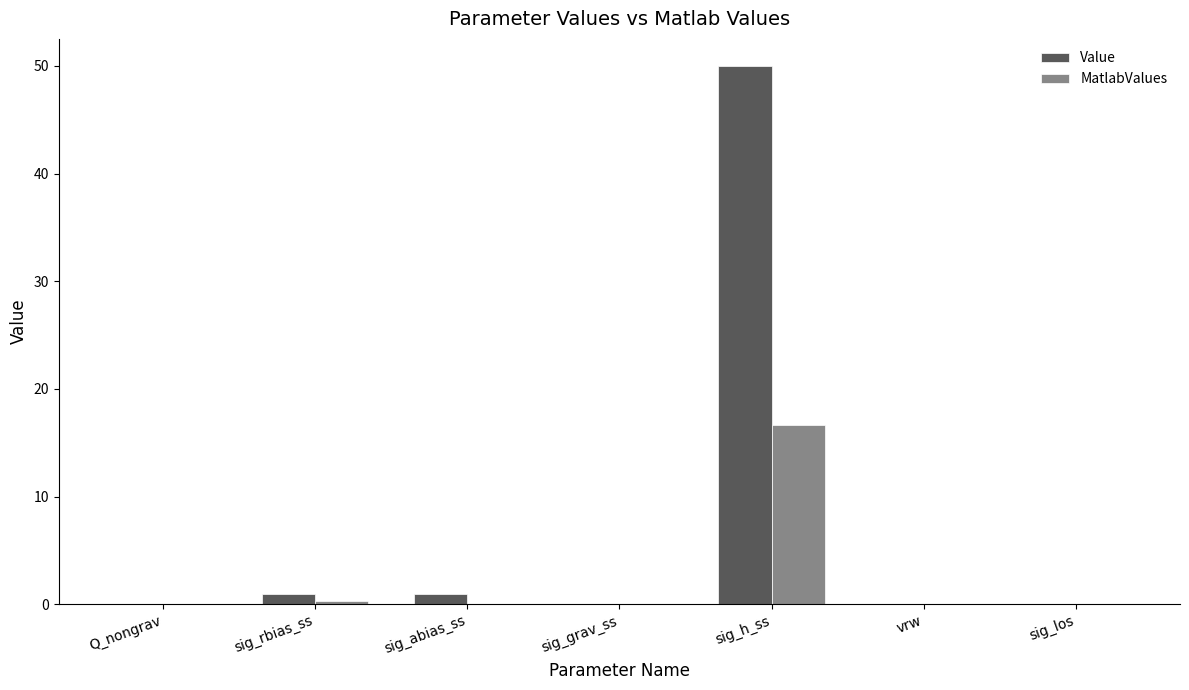

What is the maximum value shown in the chart?

50.0